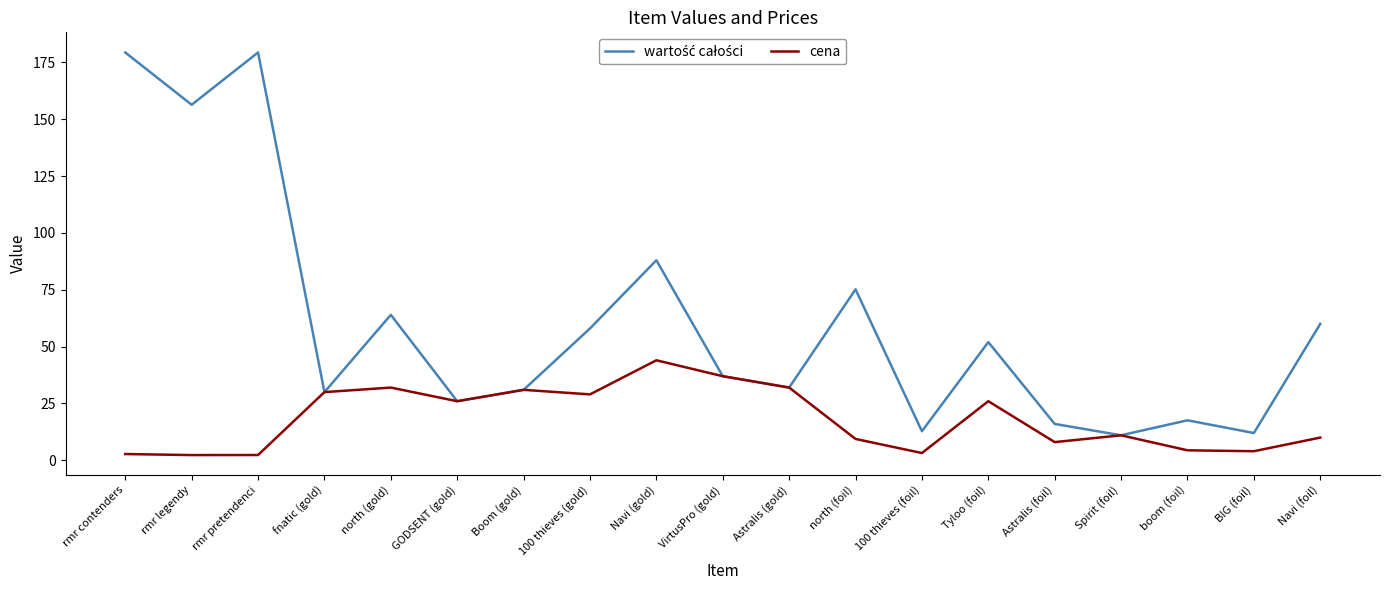

What is the greatest value displayed?

179.4